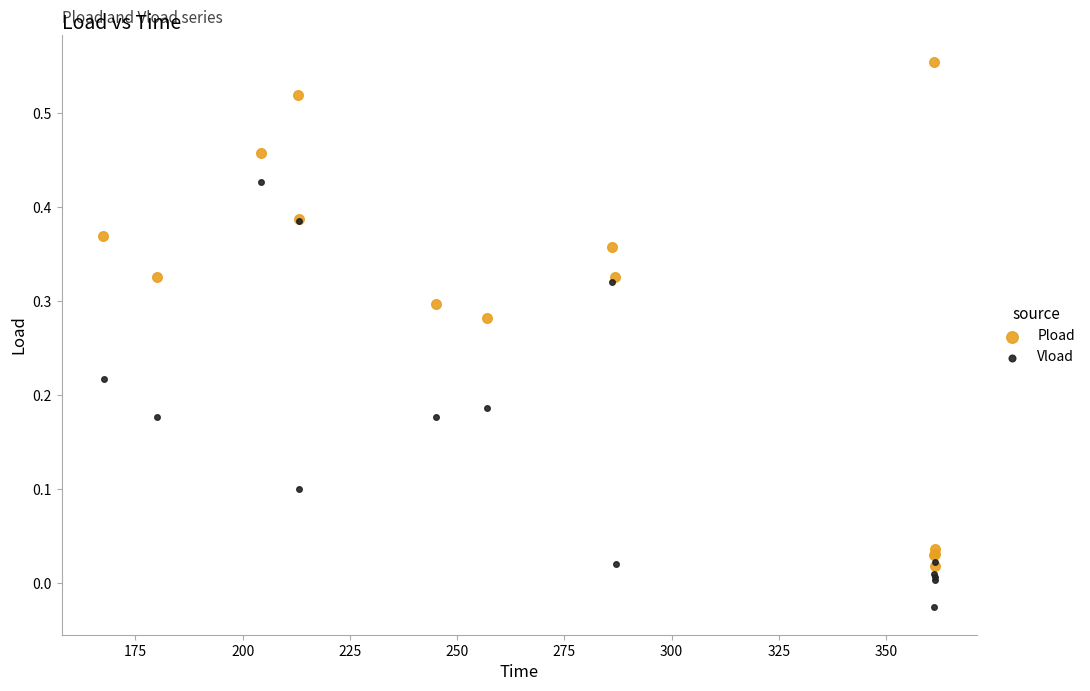

Which series has the widest spread of Y values?

Pload